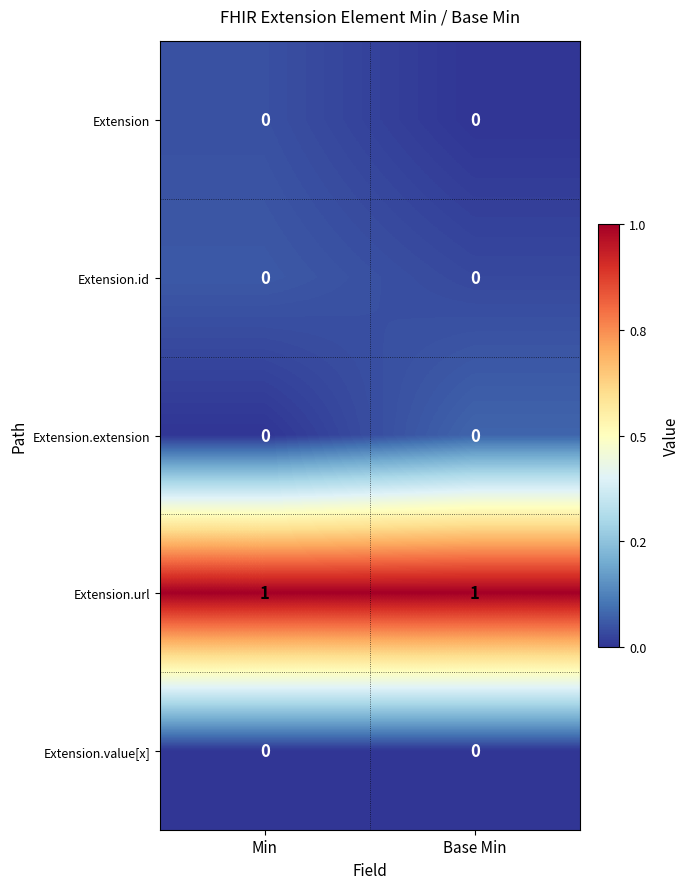

The Extension.extension series shows 0 at Min. True or false?

True